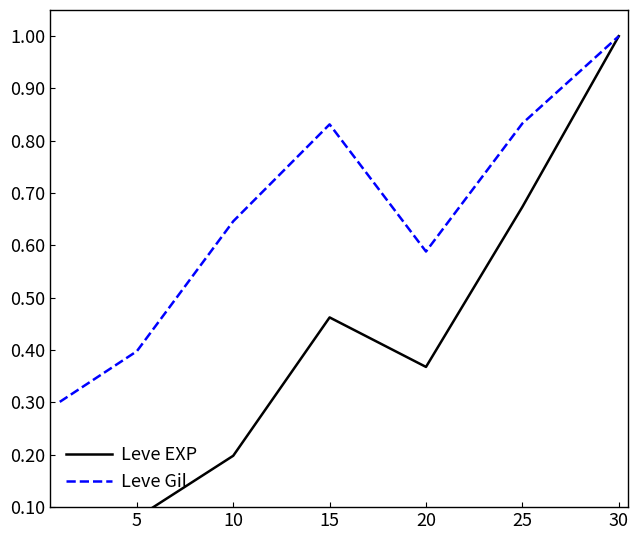

How many categories are shown in the chart?

7